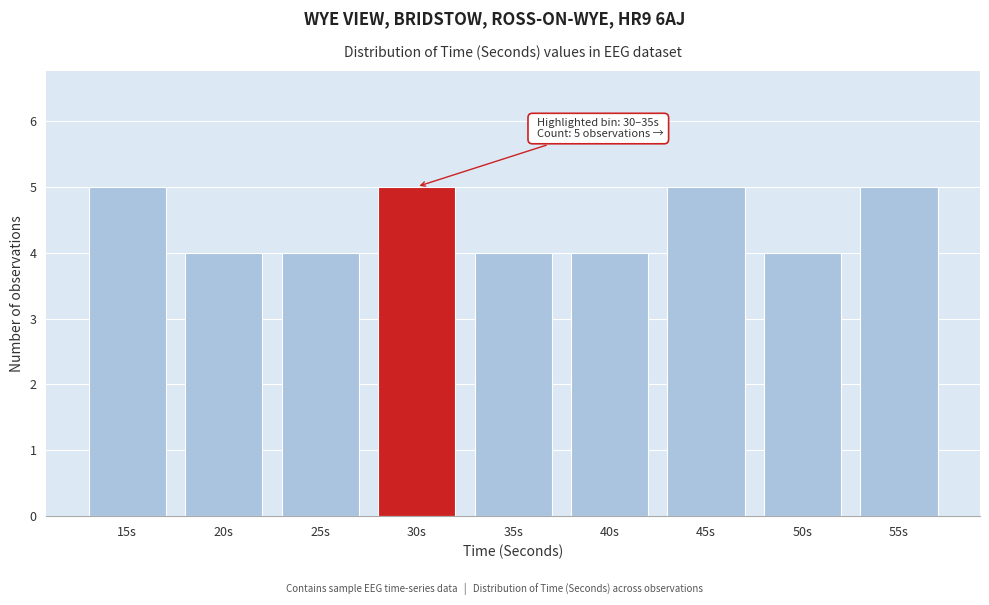

Reading left to right, transcribe all the data shown in this chart.

5	4	4	5	4	4	5	4	5